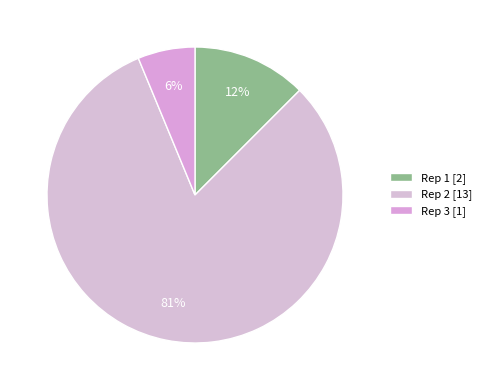

Which category has the biggest portion of the pie?

Rep 2